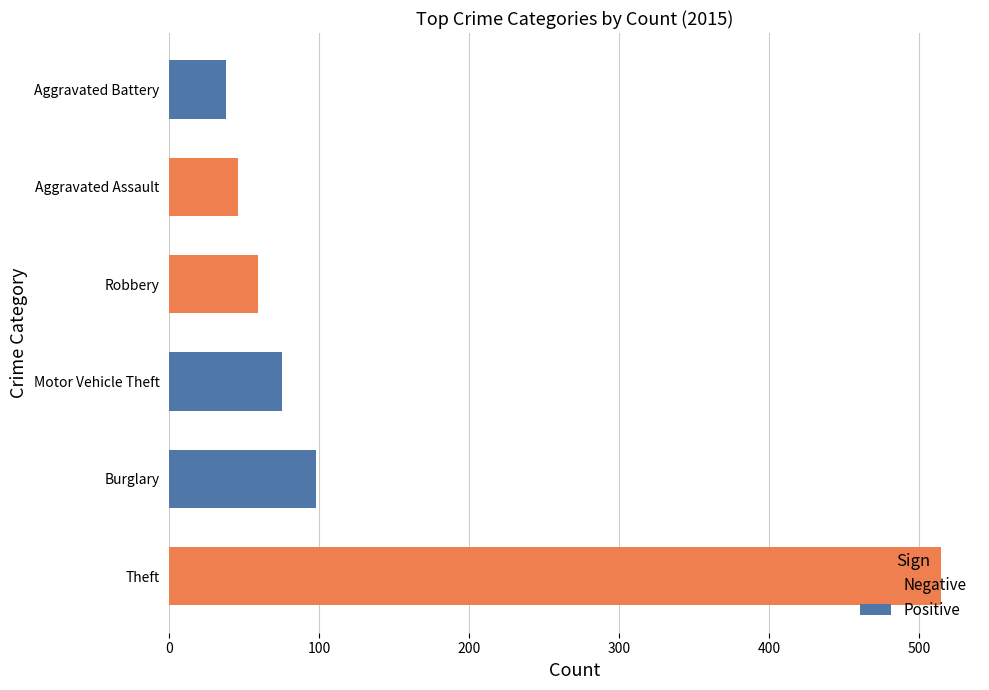

Which has a higher value, Robbery or Burglary?

Burglary